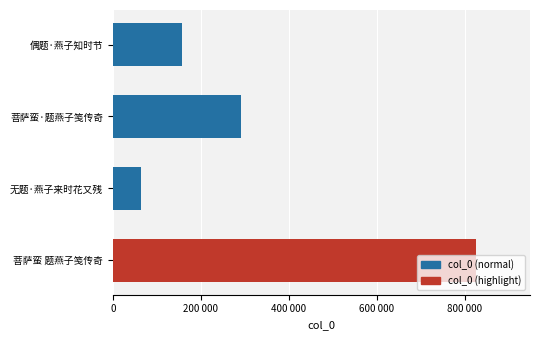

Does the chart contain any negative values?

No